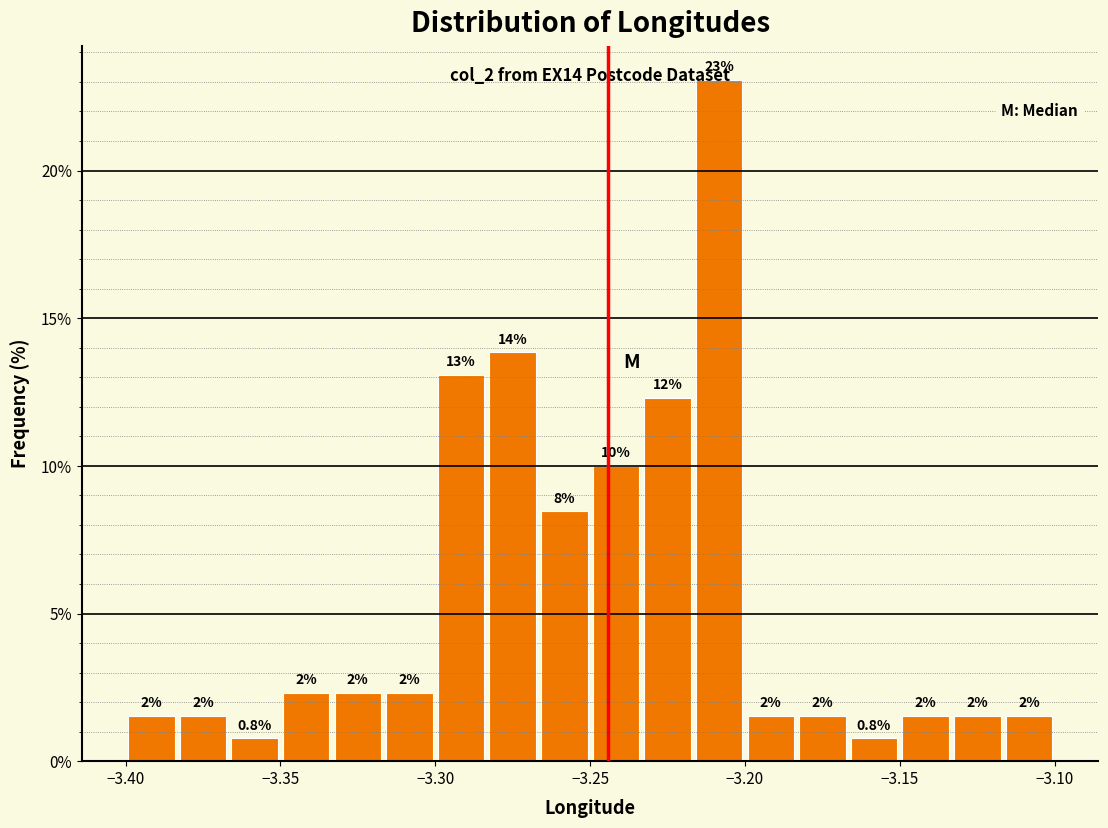

Around what value on the x-axis is the tallest bar? Give the approximate position of its centre, as read against the axis.

-3.210